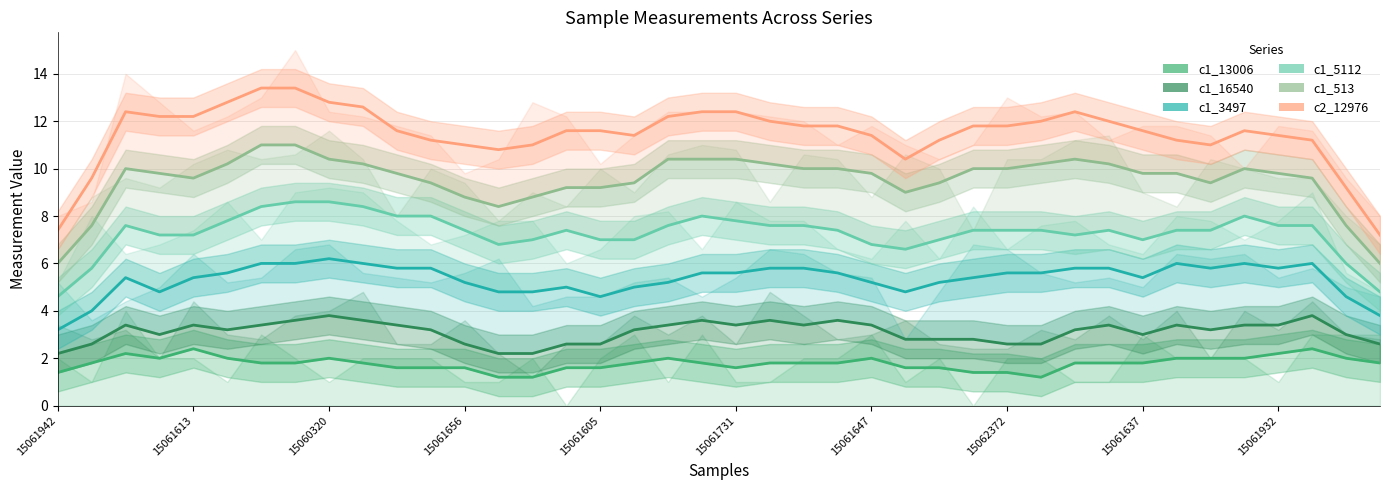

True or false: c2_12976 and c1_16540 cross at least once.

False